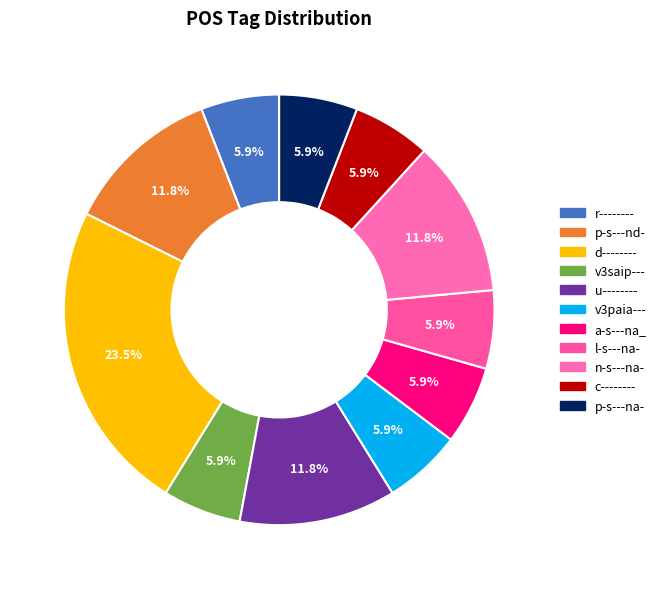

Which category has the biggest portion of the pie?

d--------